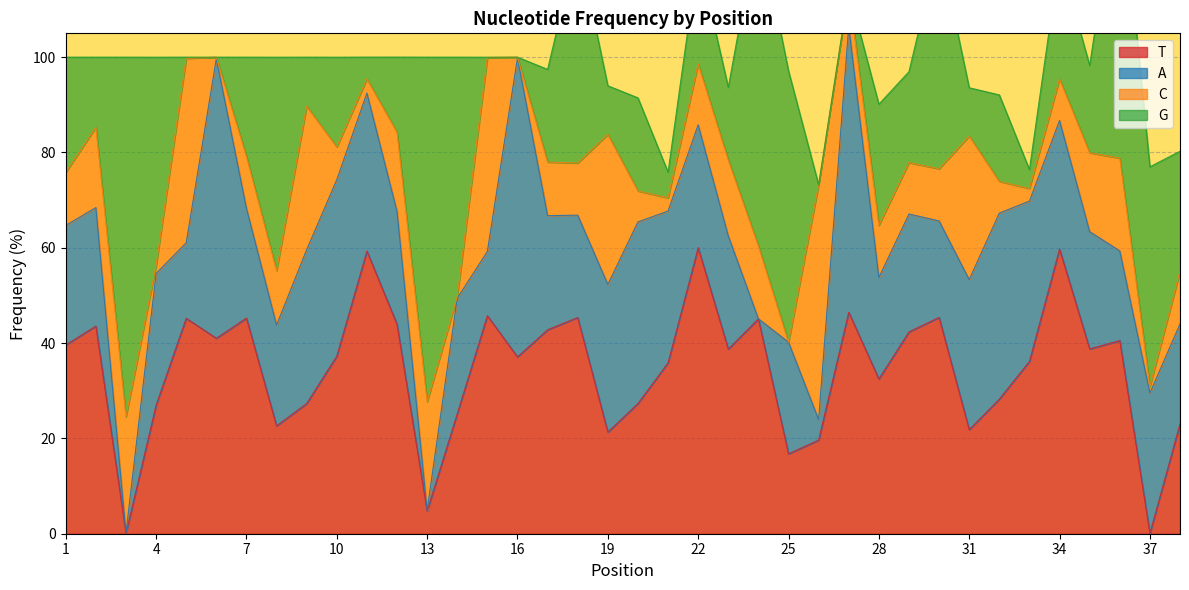

True or false: T has a value of 4.8 at 13.

True